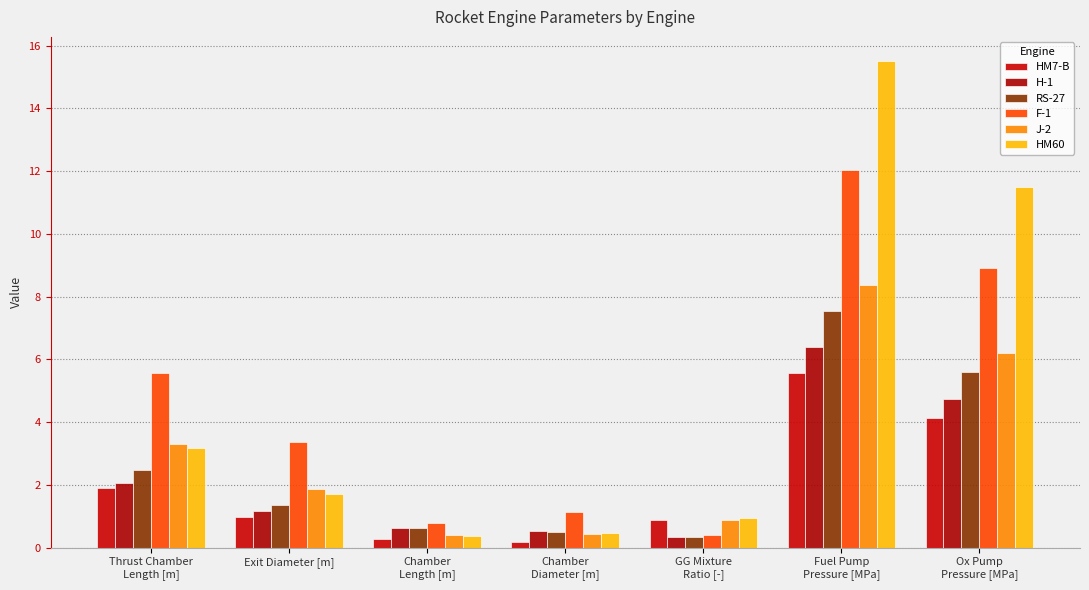

How many series are shown in this chart?

6